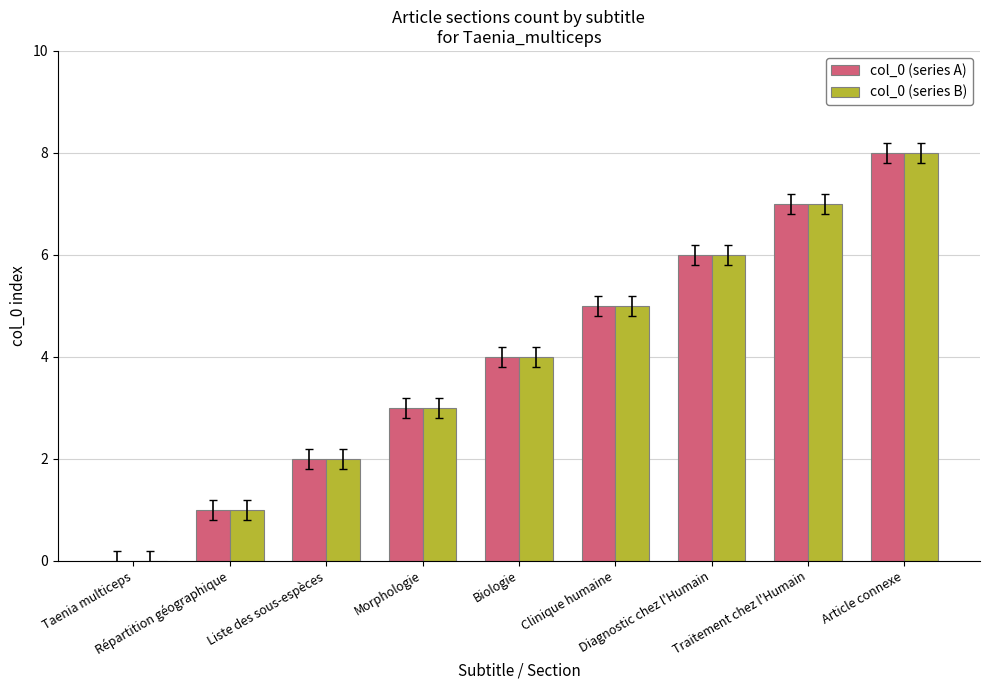

What is the sum of all col_0 (series A) values?

36